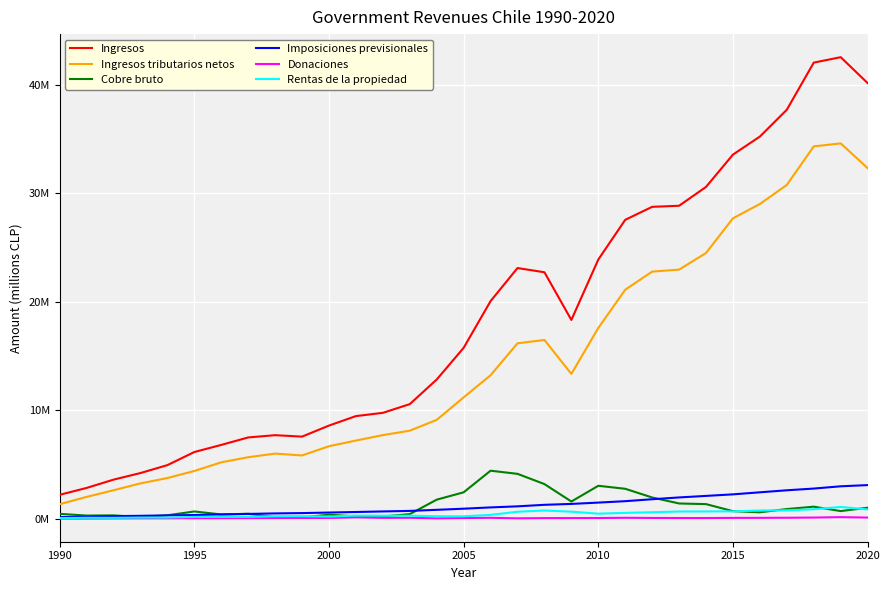

What is the difference between the maximum and minimum values in the Imposiciones previsionales series?

2945307